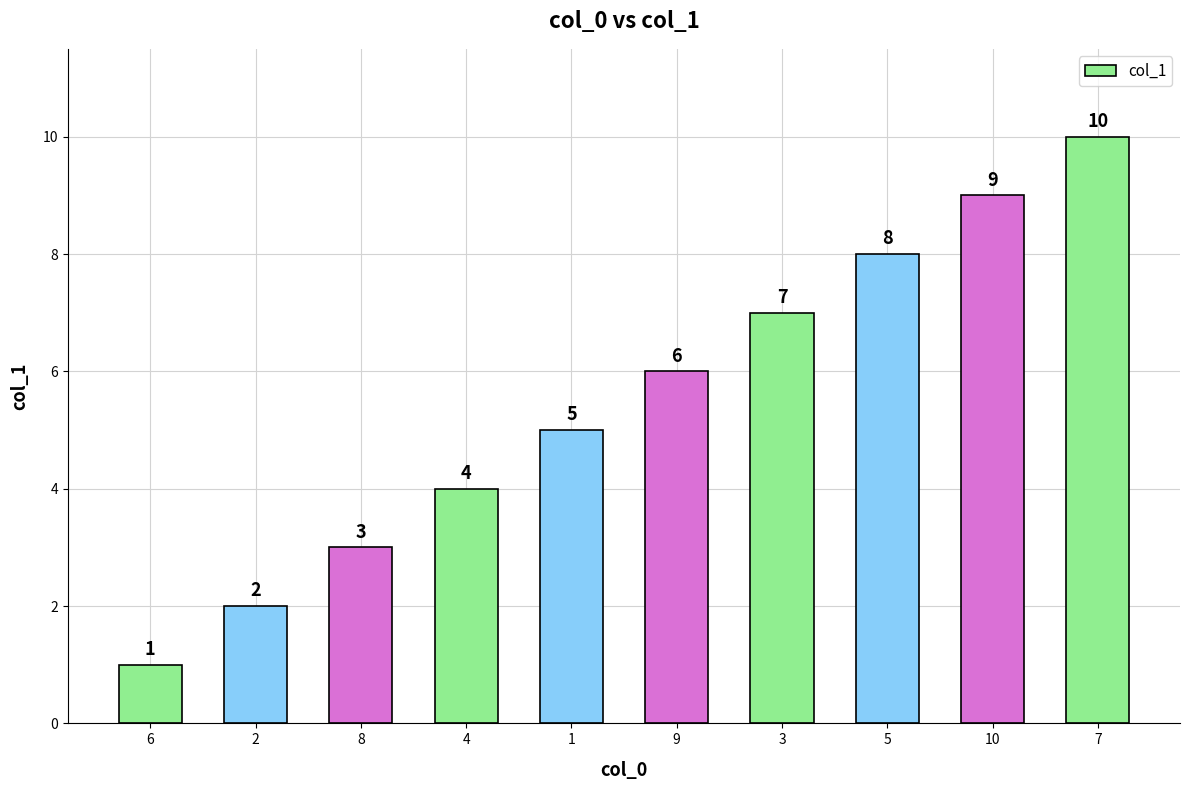

How many values are between 3 and 8?

6